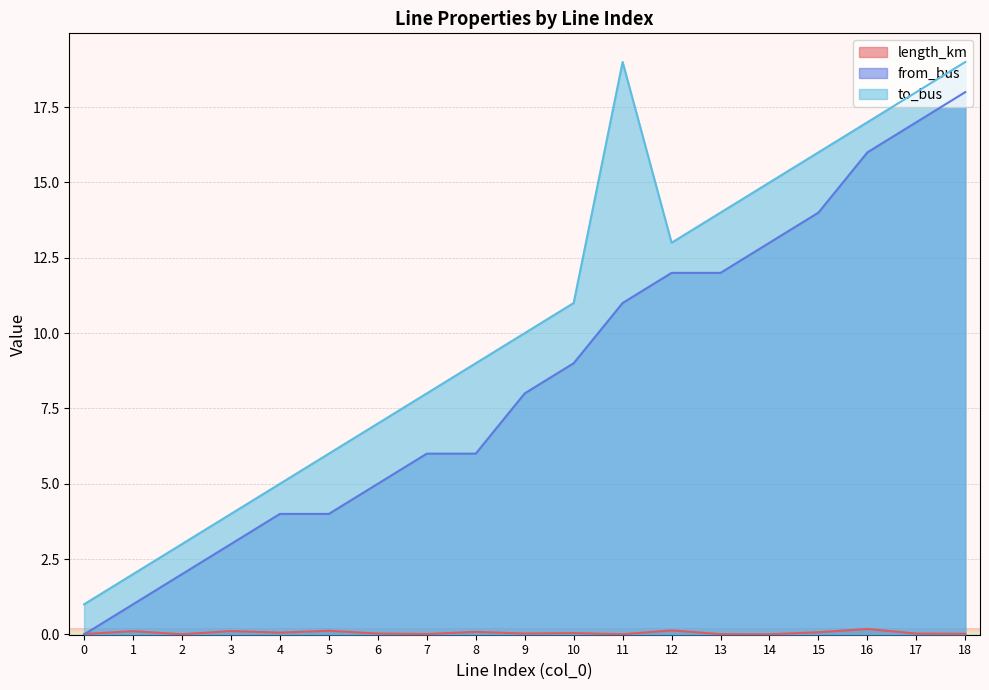

What is the maximum value for from_bus?

18.0